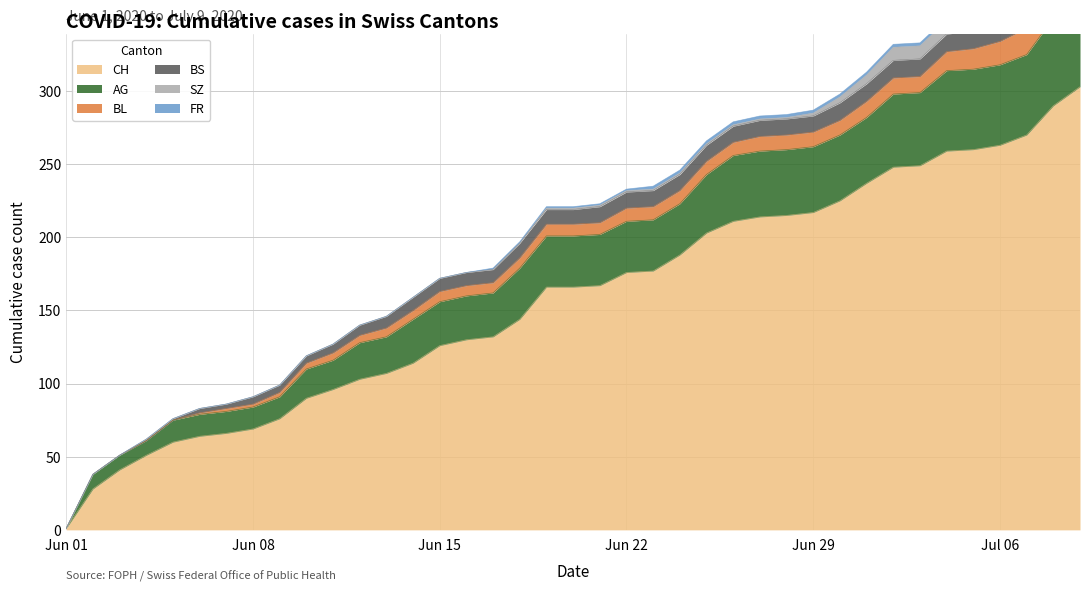

At which label does FR first exceed 1?

2020-06-23